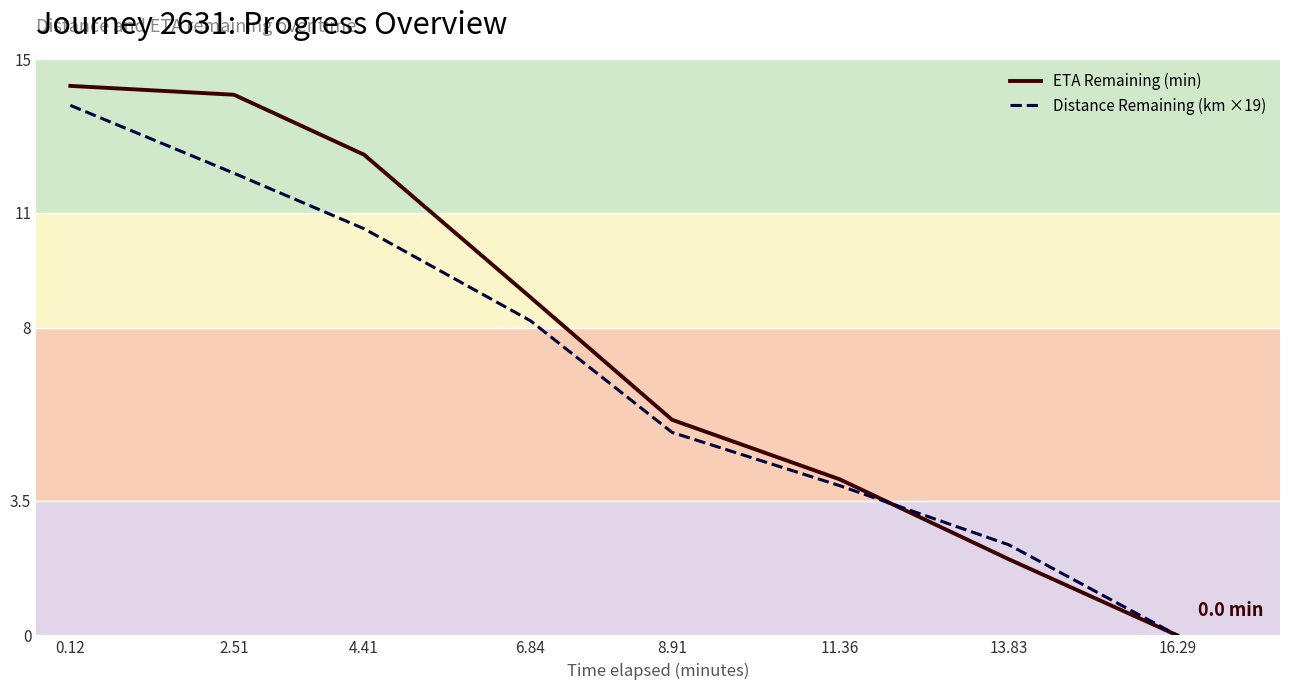

Reading left to right, extract all data points from this chart.

ETA Remaining (min): 14.3	14.1	12.5	8.8	5.6	4.1	2.0	0.0
Distance Remaining (km ×19): 13.8	12.0	10.6	8.2	5.3	3.9	2.4	0.0